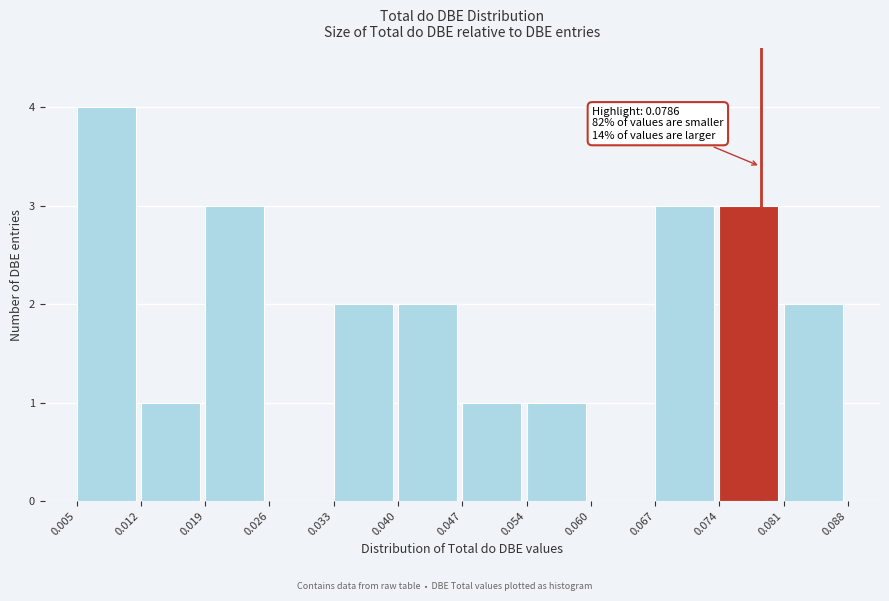

Over which range of the x-axis is the bar tallest?

0.005 to 0.012